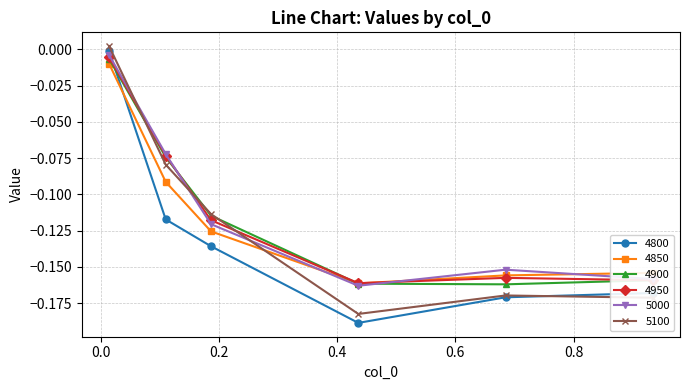

Which series has the widest spread of values?

4800